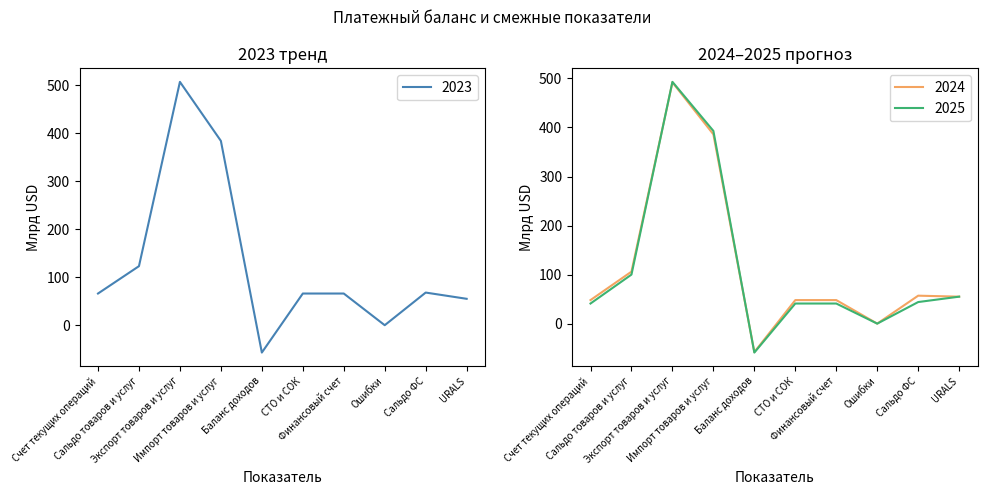

Is it true that 2025 equals 41 at Счет текущих операций?

True